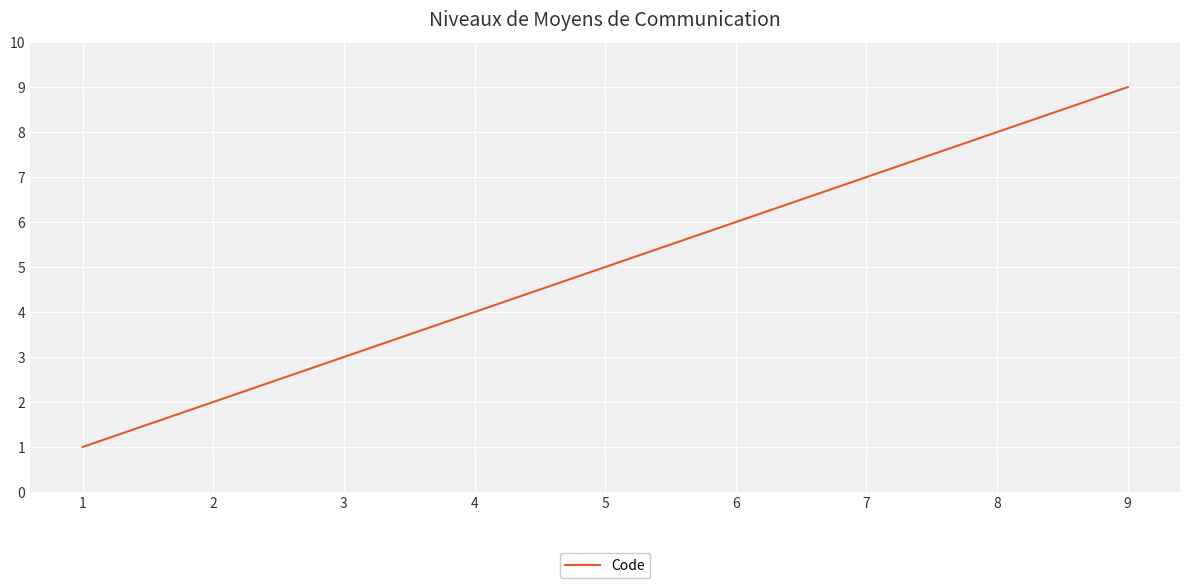

What is the sum of the values at 6 and 9?

15